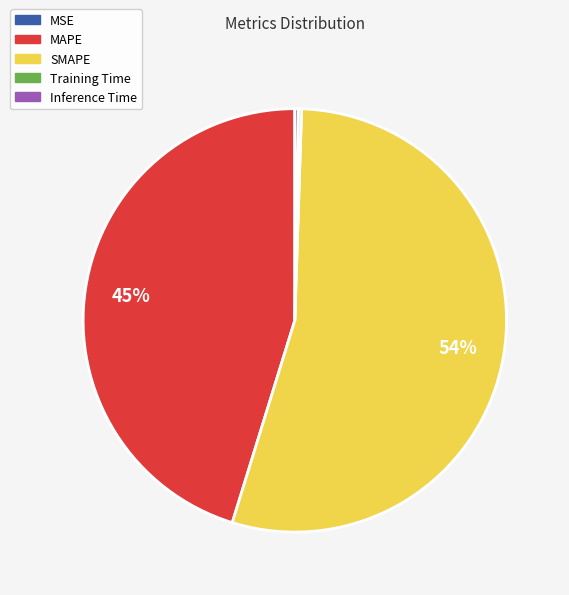

Is it true that MAPE is 45% of the pie?

True